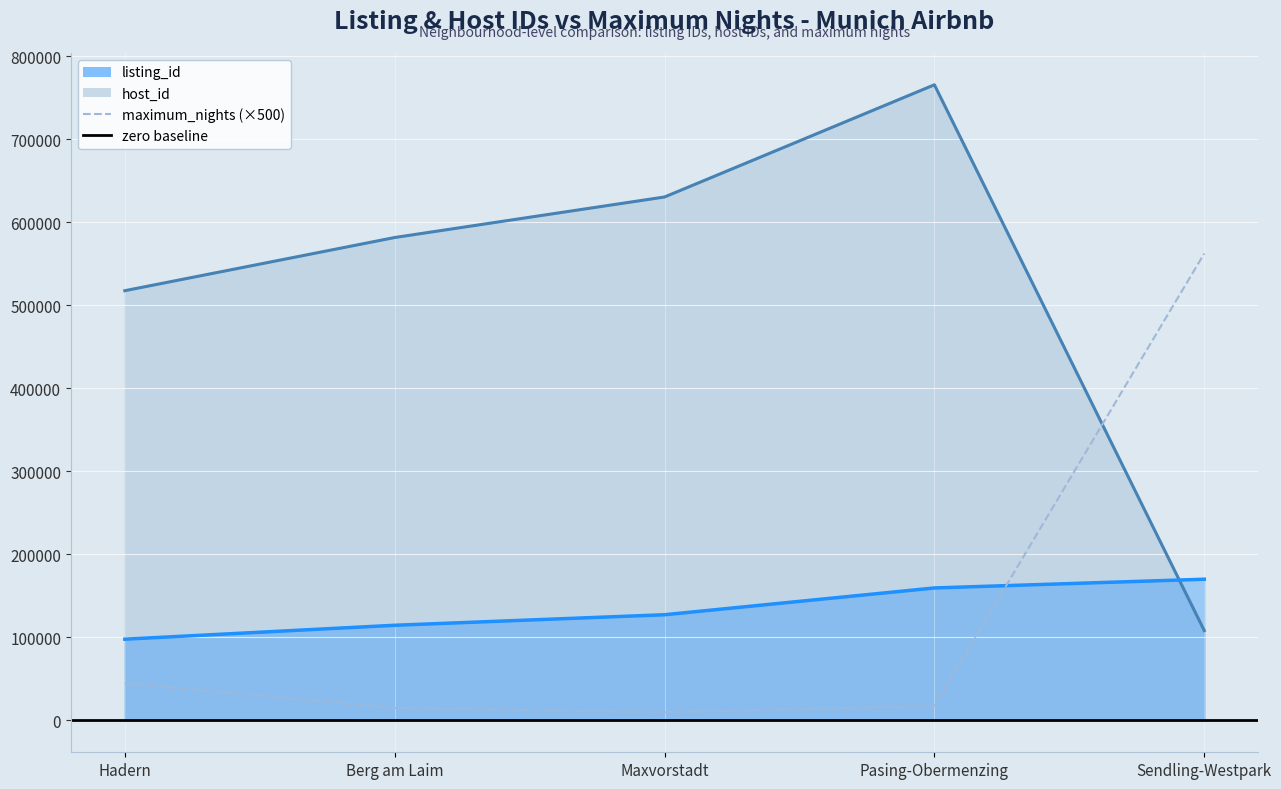

What is the value of the maximum_nights point at the 1st from the left?

45000